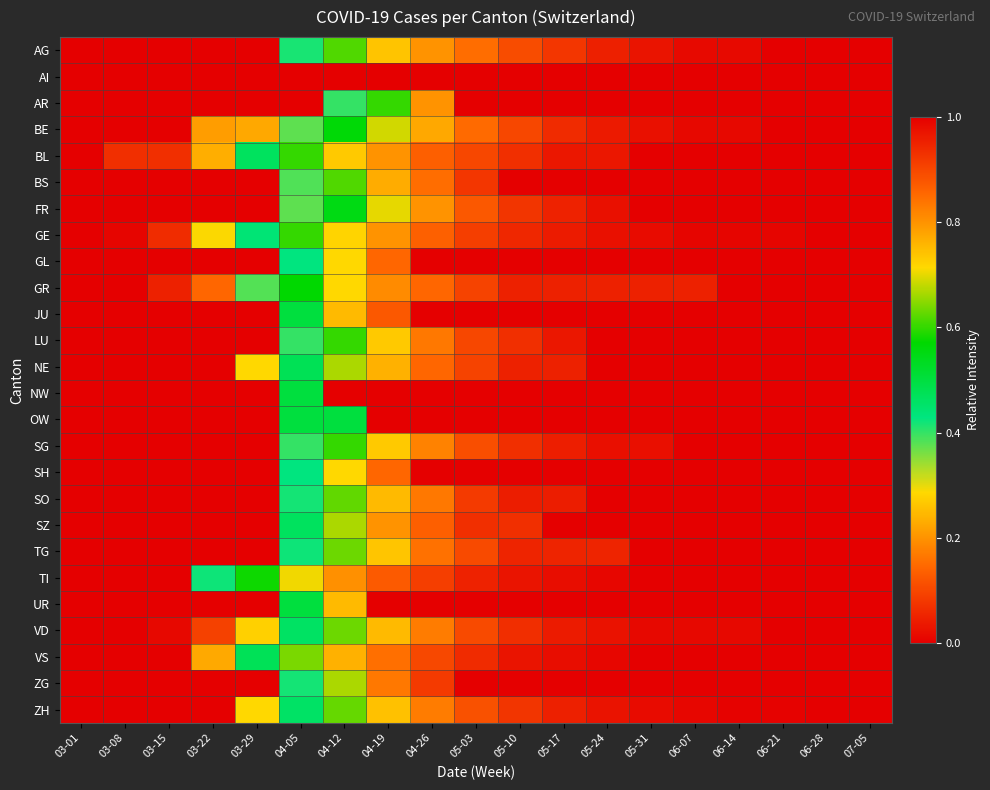

Reading right to left, what are all the values shown in this chart?

AG: 07-05=1.0	06-28=1.0	06-21=1.0	06-14=1.0	06-07=1.0	05-31=1.0	05-24=1.0	05-17=0.9	05-10=0.9	05-03=0.8	04-26=0.8	04-19=0.7	04-12=0.6	04-05=0.4	03-29=0.0	03-22=0.0	03-15=0.0	03-08=0.0	03-01=0.0
AI: 07-05=1.0	06-28=1.0	06-21=1.0	06-14=1.0	06-07=1.0	05-31=1.0	05-24=1.0	05-17=1.0	05-10=1.0	05-03=1.0	04-26=1.0	04-19=0.0	04-12=0.0	04-05=0.0	03-29=0.0	03-22=0.0	03-15=0.0	03-08=0.0	03-01=0.0
AR: 07-05=1.0	06-28=1.0	06-21=1.0	06-14=1.0	06-07=1.0	05-31=1.0	05-24=1.0	05-17=1.0	05-10=1.0	05-03=1.0	04-26=0.8	04-19=0.6	04-12=0.4	04-05=0.0	03-29=0.0	03-22=0.0	03-15=0.0	03-08=0.0	03-01=0.0
BE: 07-05=1.0	06-28=1.0	06-21=1.0	06-14=1.0	06-07=1.0	05-31=1.0	05-24=1.0	05-17=0.9	05-10=0.9	05-03=0.8	04-26=0.8	04-19=0.7	04-12=0.6	04-05=0.4	03-29=0.2	03-22=0.2	03-15=0.0	03-08=0.0	03-01=0.0
BL: 07-05=1.0	06-28=1.0	06-21=1.0	06-14=1.0	06-07=1.0	05-31=1.0	05-24=1.0	05-17=1.0	05-10=0.9	05-03=0.9	04-26=0.9	04-19=0.8	04-12=0.7	04-05=0.6	03-29=0.5	03-22=0.2	03-15=0.1	03-08=0.1	03-01=0.0
BS: 07-05=1.0	06-28=1.0	06-21=1.0	06-14=1.0	06-07=1.0	05-31=1.0	05-24=1.0	05-17=1.0	05-10=1.0	05-03=0.9	04-26=0.8	04-19=0.8	04-12=0.6	04-05=0.4	03-29=0.0	03-22=0.0	03-15=0.0	03-08=0.0	03-01=0.0
FR: 07-05=1.0	06-28=1.0	06-21=1.0	06-14=1.0	06-07=1.0	05-31=1.0	05-24=1.0	05-17=0.9	05-10=0.9	05-03=0.9	04-26=0.8	04-19=0.7	04-12=0.6	04-05=0.4	03-29=0.0	03-22=0.0	03-15=0.0	03-08=0.0	03-01=0.0
GE: 07-05=1.0	06-28=1.0	06-21=1.0	06-14=1.0	06-07=1.0	05-31=1.0	05-24=1.0	05-17=1.0	05-10=0.9	05-03=0.9	04-26=0.9	04-19=0.8	04-12=0.7	04-05=0.6	03-29=0.4	03-22=0.3	03-15=0.1	03-08=0.0	03-01=0.0
GL: 07-05=1.0	06-28=1.0	06-21=1.0	06-14=1.0	06-07=1.0	05-31=1.0	05-24=1.0	05-17=1.0	05-10=1.0	05-03=1.0	04-26=1.0	04-19=0.9	04-12=0.7	04-05=0.4	03-29=0.0	03-22=0.0	03-15=0.0	03-08=0.0	03-01=0.0
GR: 07-05=1.0	06-28=1.0	06-21=1.0	06-14=1.0	06-07=1.0	05-31=1.0	05-24=1.0	05-17=1.0	05-10=1.0	05-03=0.9	04-26=0.9	04-19=0.8	04-12=0.7	04-05=0.6	03-29=0.4	03-22=0.1	03-15=0.0	03-08=0.0	03-01=0.0
JU: 07-05=1.0	06-28=1.0	06-21=1.0	06-14=1.0	06-07=1.0	05-31=1.0	05-24=1.0	05-17=1.0	05-10=1.0	05-03=1.0	04-26=1.0	04-19=0.9	04-12=0.8	04-05=0.5	03-29=0.0	03-22=0.0	03-15=0.0	03-08=0.0	03-01=0.0
LU: 07-05=1.0	06-28=1.0	06-21=1.0	06-14=1.0	06-07=1.0	05-31=1.0	05-24=1.0	05-17=1.0	05-10=0.9	05-03=0.9	04-26=0.8	04-19=0.7	04-12=0.6	04-05=0.4	03-29=0.0	03-22=0.0	03-15=0.0	03-08=0.0	03-01=0.0
NE: 07-05=1.0	06-28=1.0	06-21=1.0	06-14=1.0	06-07=1.0	05-31=1.0	05-24=1.0	05-17=1.0	05-10=1.0	05-03=0.9	04-26=0.9	04-19=0.8	04-12=0.7	04-05=0.5	03-29=0.3	03-22=0.0	03-15=0.0	03-08=0.0	03-01=0.0
NW: 07-05=1.0	06-28=1.0	06-21=1.0	06-14=1.0	06-07=1.0	05-31=1.0	05-24=1.0	05-17=1.0	05-10=1.0	05-03=1.0	04-26=1.0	04-19=1.0	04-12=1.0	04-05=0.5	03-29=0.0	03-22=0.0	03-15=0.0	03-08=0.0	03-01=0.0
OW: 07-05=1.0	06-28=1.0	06-21=1.0	06-14=1.0	06-07=1.0	05-31=1.0	05-24=1.0	05-17=1.0	05-10=1.0	05-03=1.0	04-26=1.0	04-19=1.0	04-12=0.5	04-05=0.5	03-29=0.0	03-22=0.0	03-15=0.0	03-08=0.0	03-01=0.0
SG: 07-05=1.0	06-28=1.0	06-21=1.0	06-14=1.0	06-07=1.0	05-31=1.0	05-24=1.0	05-17=1.0	05-10=0.9	05-03=0.9	04-26=0.8	04-19=0.7	04-12=0.6	04-05=0.4	03-29=0.0	03-22=0.0	03-15=0.0	03-08=0.0	03-01=0.0
SH: 07-05=1.0	06-28=1.0	06-21=1.0	06-14=1.0	06-07=1.0	05-31=1.0	05-24=1.0	05-17=1.0	05-10=1.0	05-03=1.0	04-26=1.0	04-19=0.9	04-12=0.7	04-05=0.4	03-29=0.0	03-22=0.0	03-15=0.0	03-08=0.0	03-01=0.0
SO: 07-05=1.0	06-28=1.0	06-21=1.0	06-14=1.0	06-07=1.0	05-31=1.0	05-24=1.0	05-17=1.0	05-10=1.0	05-03=0.9	04-26=0.8	04-19=0.8	04-12=0.6	04-05=0.4	03-29=0.0	03-22=0.0	03-15=0.0	03-08=0.0	03-01=0.0
SZ: 07-05=1.0	06-28=1.0	06-21=1.0	06-14=1.0	06-07=1.0	05-31=1.0	05-24=1.0	05-17=1.0	05-10=0.9	05-03=0.9	04-26=0.9	04-19=0.8	04-12=0.7	04-05=0.5	03-29=0.0	03-22=0.0	03-15=0.0	03-08=0.0	03-01=0.0
TG: 07-05=1.0	06-28=1.0	06-21=1.0	06-14=1.0	06-07=1.0	05-31=1.0	05-24=0.9	05-17=0.9	05-10=0.9	05-03=0.9	04-26=0.8	04-19=0.7	04-12=0.6	04-05=0.4	03-29=0.0	03-22=0.0	03-15=0.0	03-08=0.0	03-01=0.0
TI: 07-05=1.0	06-28=1.0	06-21=1.0	06-14=1.0	06-07=1.0	05-31=1.0	05-24=1.0	05-17=1.0	05-10=1.0	05-03=1.0	04-26=0.9	04-19=0.9	04-12=0.8	04-05=0.7	03-29=0.6	03-22=0.4	03-15=0.0	03-08=0.0	03-01=0.0
UR: 07-05=1.0	06-28=1.0	06-21=1.0	06-14=1.0	06-07=1.0	05-31=1.0	05-24=1.0	05-17=1.0	05-10=1.0	05-03=1.0	04-26=1.0	04-19=1.0	04-12=0.8	04-05=0.5	03-29=0.0	03-22=0.0	03-15=0.0	03-08=0.0	03-01=0.0
VD: 07-05=1.0	06-28=1.0	06-21=1.0	06-14=1.0	06-07=1.0	05-31=1.0	05-24=1.0	05-17=1.0	05-10=0.9	05-03=0.9	04-26=0.8	04-19=0.8	04-12=0.6	04-05=0.5	03-29=0.3	03-22=0.1	03-15=0.0	03-08=0.0	03-01=0.0
VS: 07-05=1.0	06-28=1.0	06-21=1.0	06-14=1.0	06-07=1.0	05-31=1.0	05-24=1.0	05-17=1.0	05-10=1.0	05-03=0.9	04-26=0.9	04-19=0.8	04-12=0.8	04-05=0.6	03-29=0.5	03-22=0.2	03-15=0.0	03-08=0.0	03-01=0.0
ZG: 07-05=1.0	06-28=1.0	06-21=1.0	06-14=1.0	06-07=1.0	05-31=1.0	05-24=1.0	05-17=1.0	05-10=1.0	05-03=1.0	04-26=0.9	04-19=0.8	04-12=0.7	04-05=0.4	03-29=0.0	03-22=0.0	03-15=0.0	03-08=0.0	03-01=0.0
ZH: 07-05=1.0	06-28=1.0	06-21=1.0	06-14=1.0	06-07=1.0	05-31=1.0	05-24=1.0	05-17=1.0	05-10=0.9	05-03=0.9	04-26=0.8	04-19=0.7	04-12=0.6	04-05=0.5	03-29=0.3	03-22=0.0	03-15=0.0	03-08=0.0	03-01=0.0